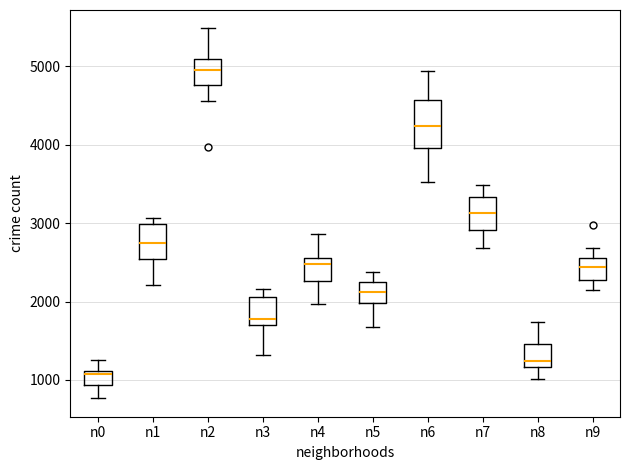

Reading left to right, read every box against the y-axis: the position of its median line, the range the box covers, and the ends of its whiskers. The values are not printed on the chart, so give them approximately, as read against the axis.

n0: median 1100 (just below the box's upper edge), box 900 to 1100, whiskers 800 to 1300
n1: median 2700, box 2500 to 3000, whiskers 2200 to 3100
n2: median 5000, box 4800 to 5100, whiskers 4600 to 5500
n3: median 1800, box 1700 to 2100, whiskers 1300 to 2200
n4: median 2500, box 2300 to 2600, whiskers 2000 to 2900
n5: median 2100, box 2000 to 2300, whiskers 1700 to 2400
n6: median 4200, box 4000 to 4600, whiskers 3500 to 4900
n7: median 3100, box 2900 to 3300, whiskers 2700 to 3500
n8: median 1200 (just above the box's lower edge), box 1200 to 1500, whiskers 1000 to 1700
n9: median 2400, box 2300 to 2500, whiskers 2100 to 2700